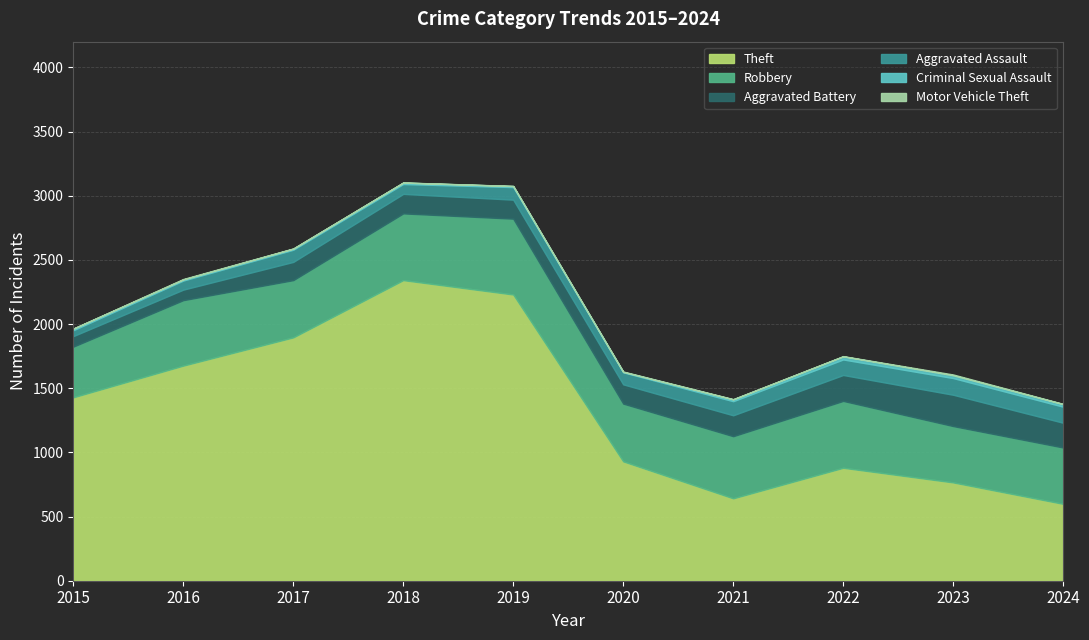

How many series are shown in this chart?

6